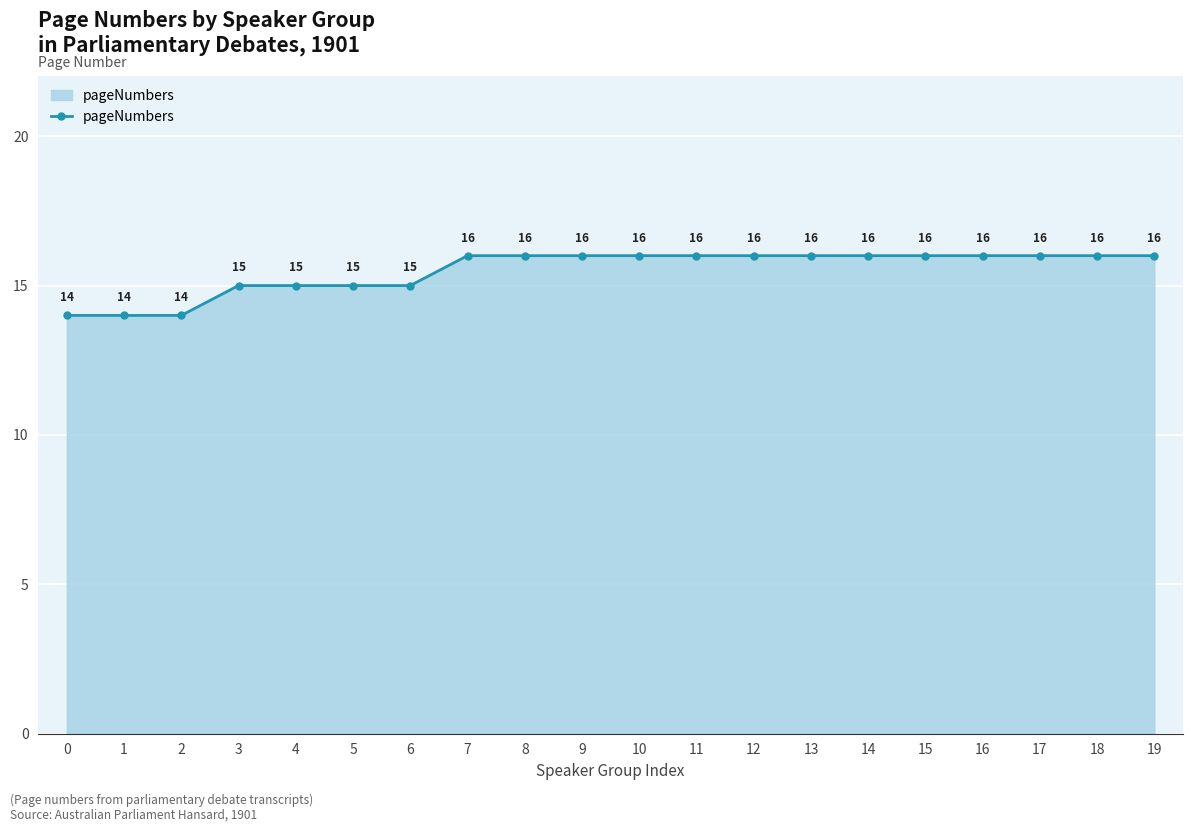

What is the approximate value at 12?

16